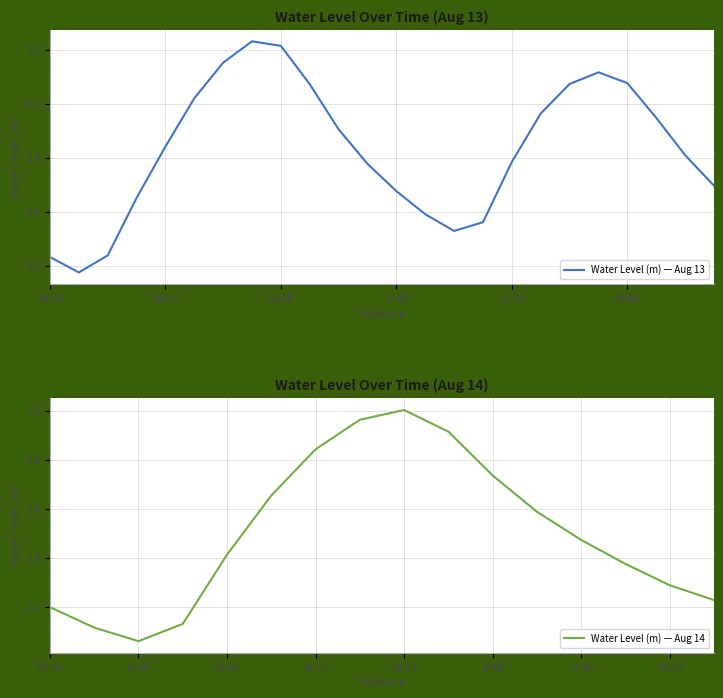

Is this an area chart (filled region under the line)?

No